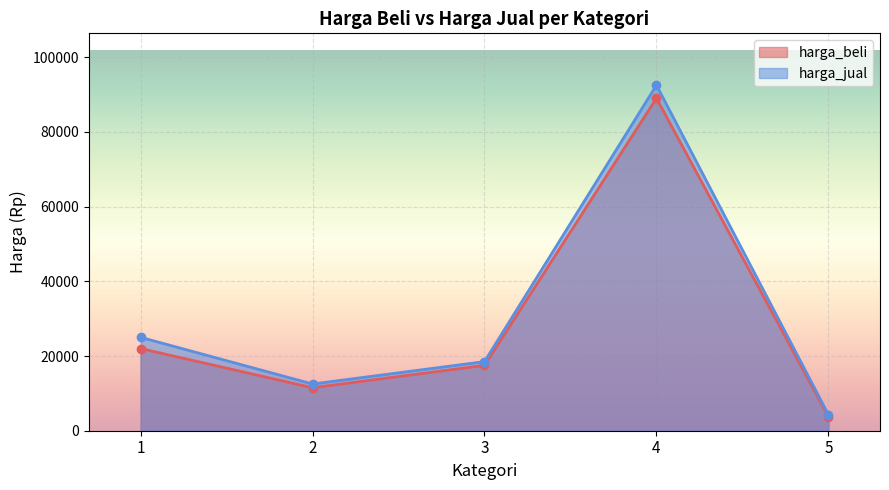

At which category does the chart reach its peak across all series?

4